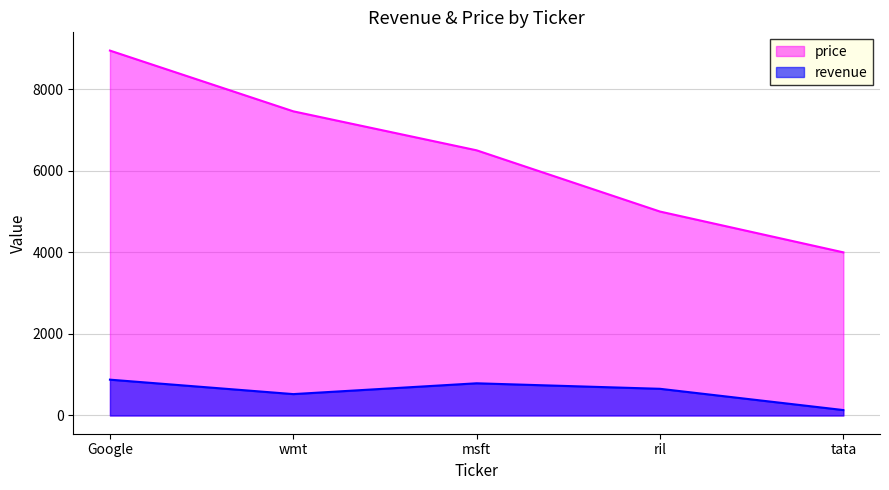

What position from the right is Google?

5